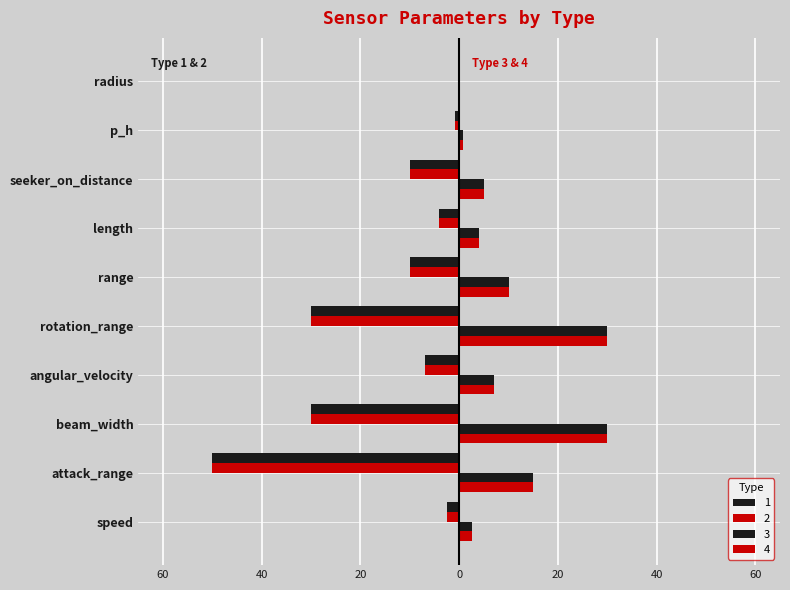

What is the difference between the maximum and second lowest values in the 2 series?

29.8